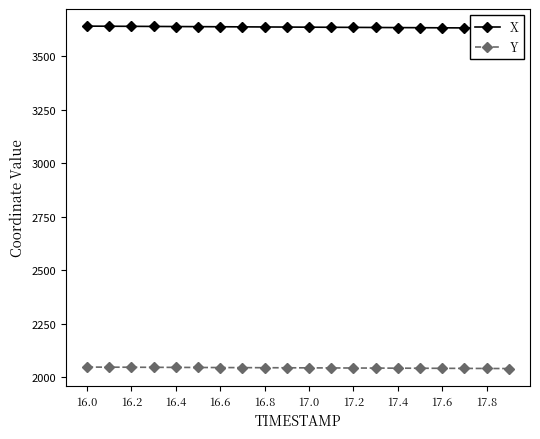

How many lines are shown in the chart?

2